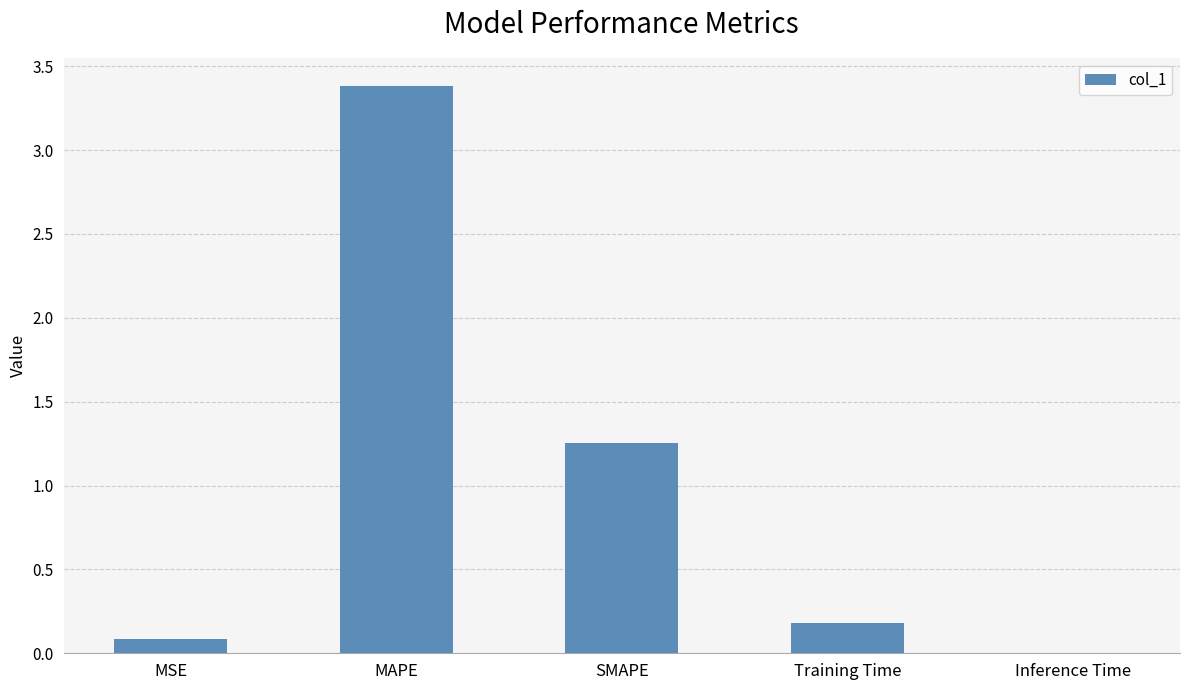

What is the sum of the values at MSE and Training Time?

0.3